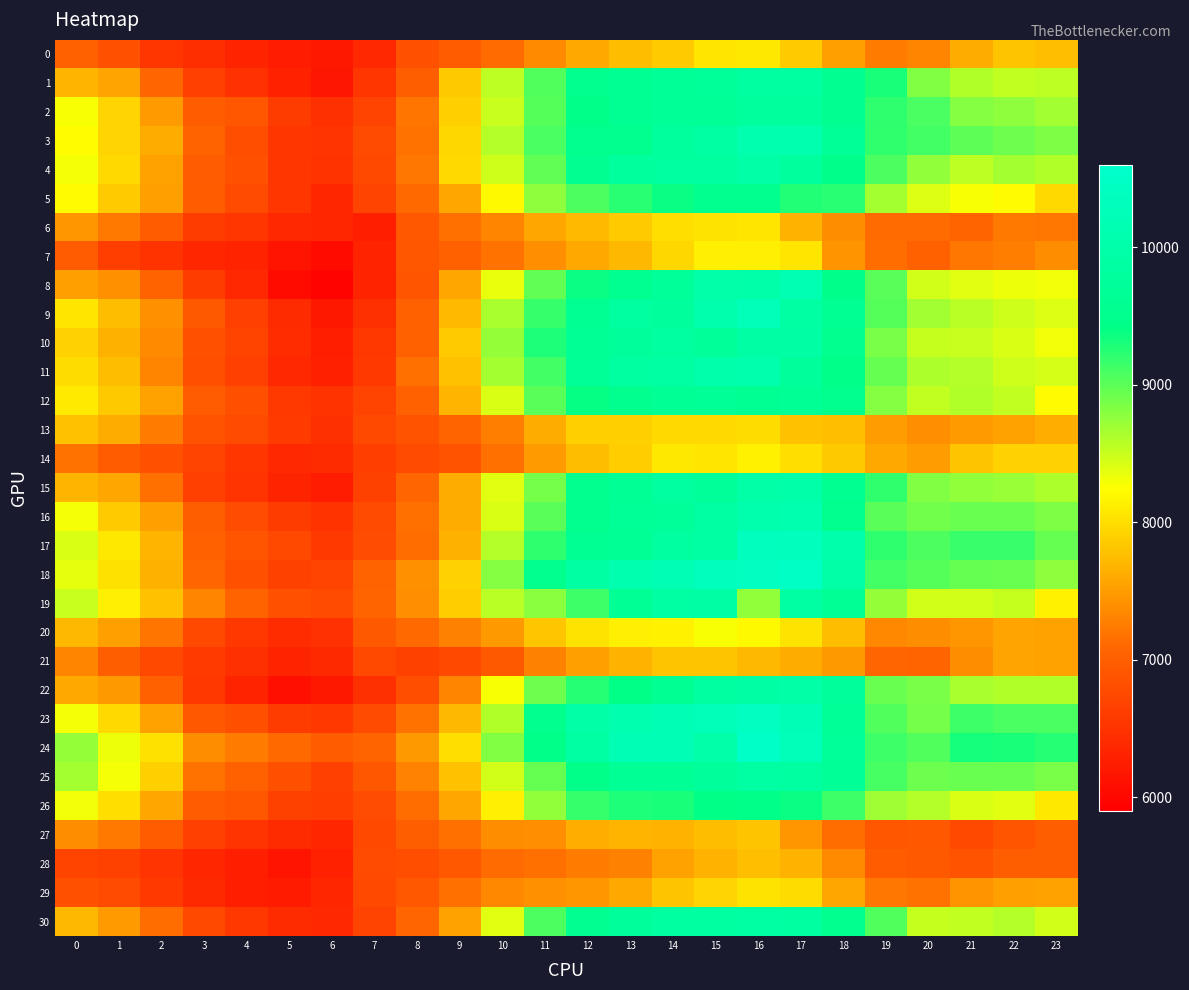

Which label corresponds to the smallest value in the chart?

6